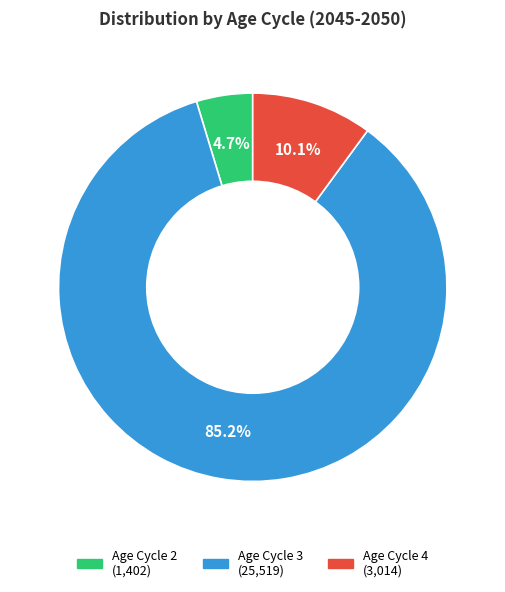

Is there a majority slice in this chart?

Yes